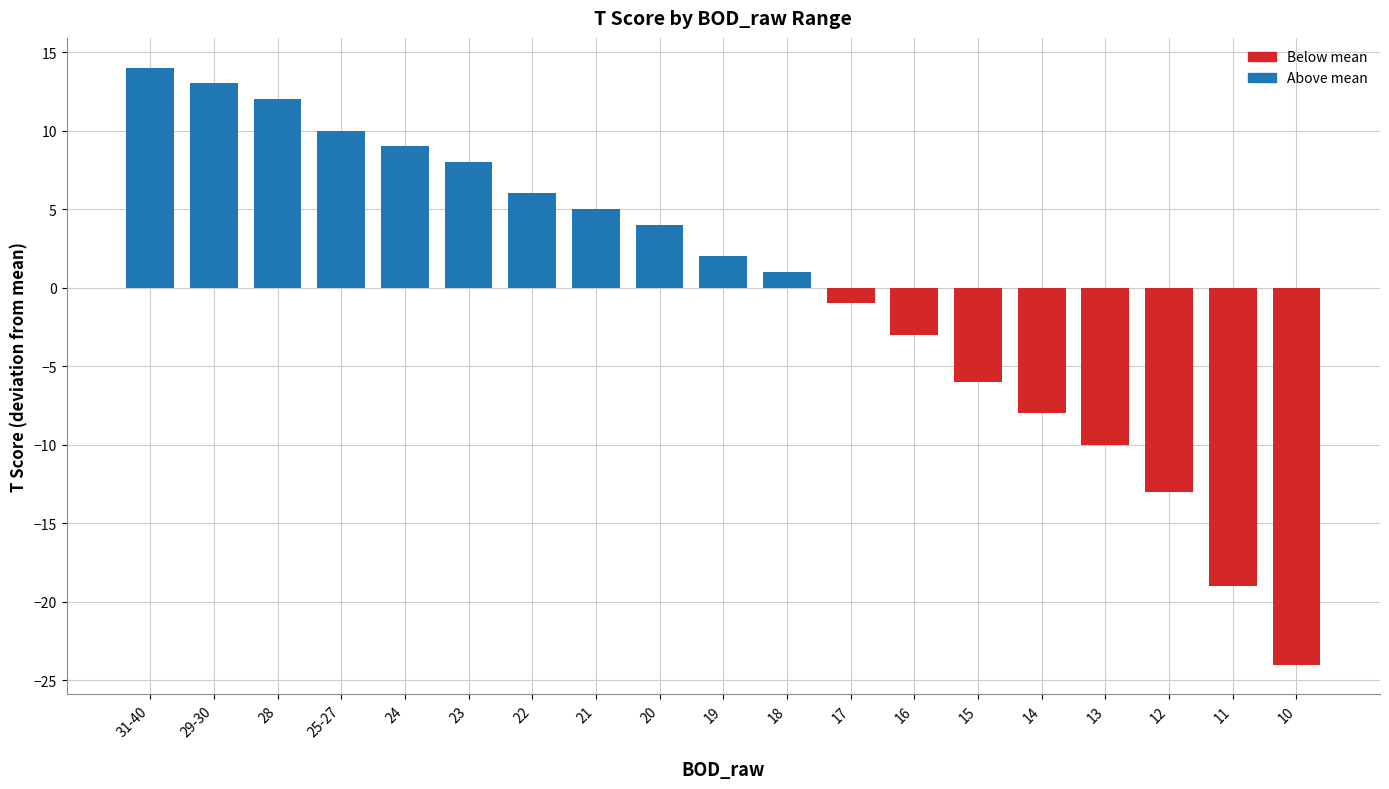

True or false: the data shows 9 at 24.

True